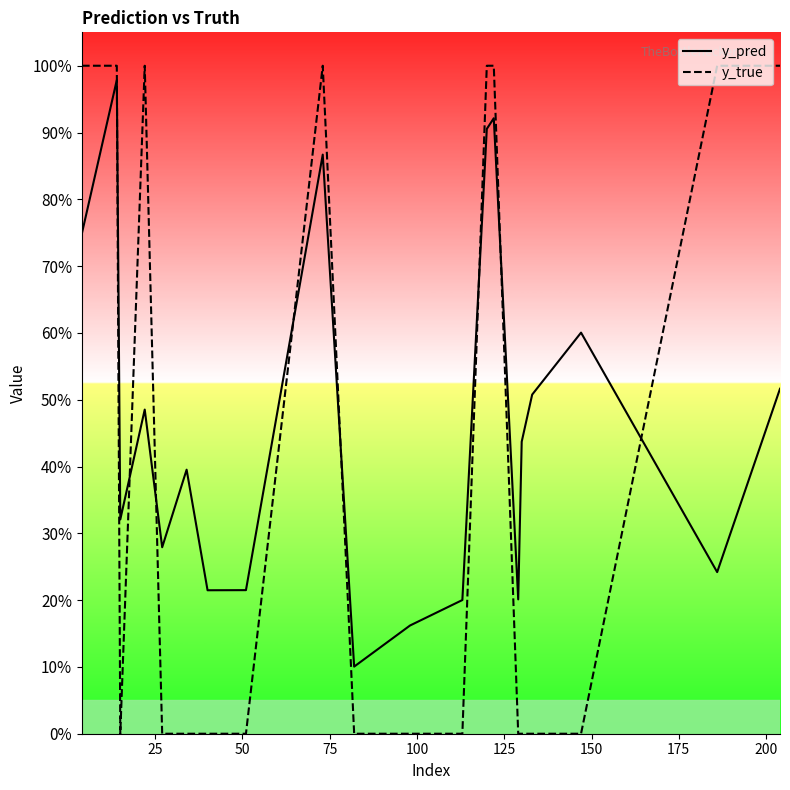

What is the value of the y_pred point at the 1st from the left?

0.7